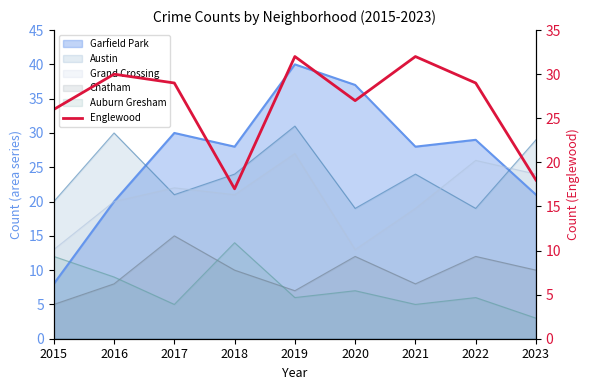

What is the sum of all values?

240